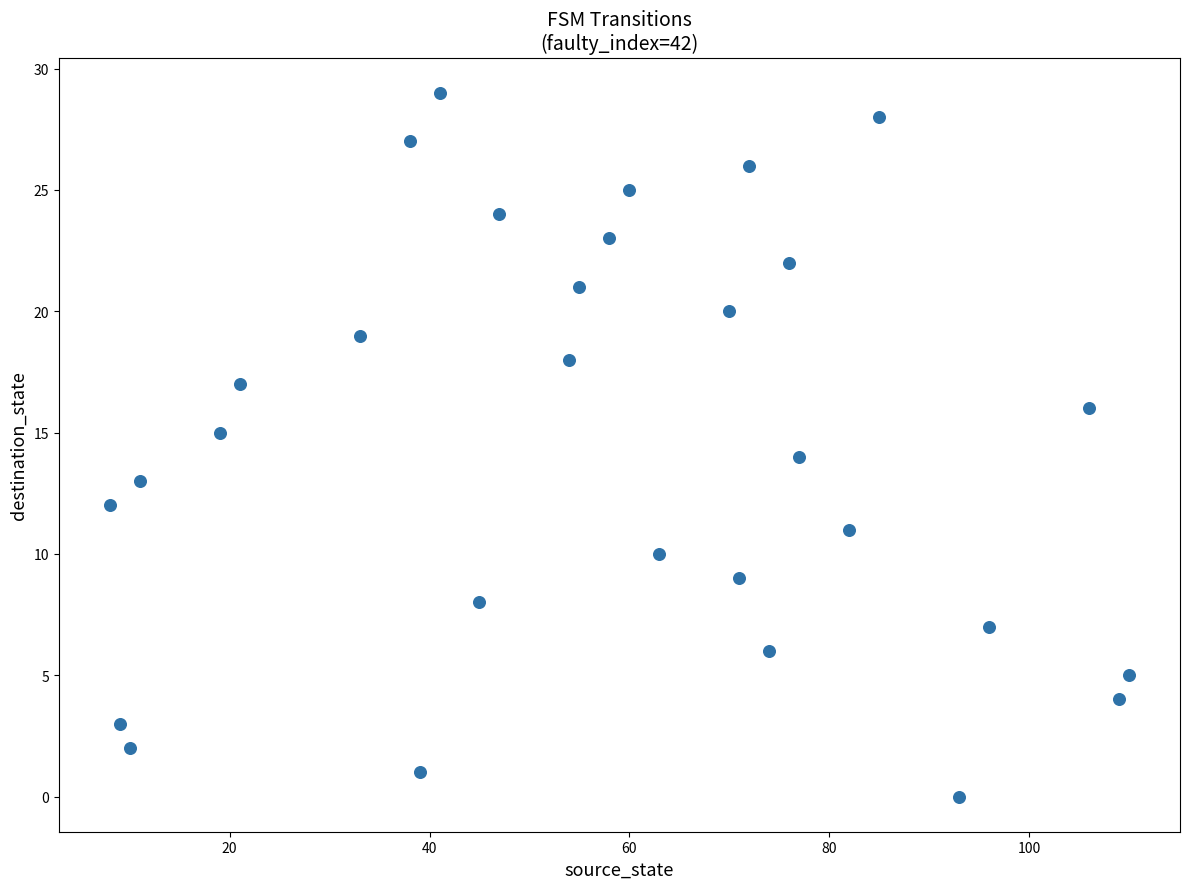

What is the range of X values (max minus min)?

102